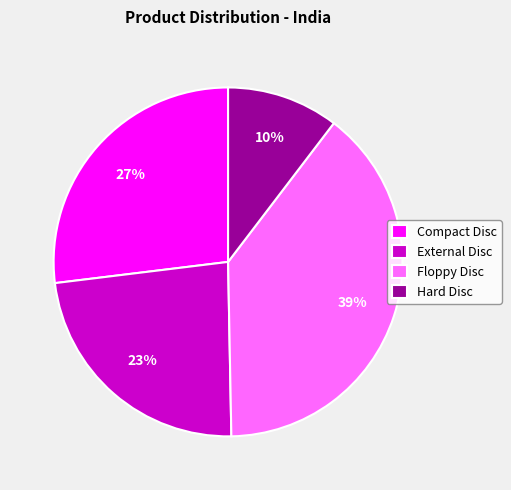

The Floppy Disc slice represents 39% of the pie. True or false?

True